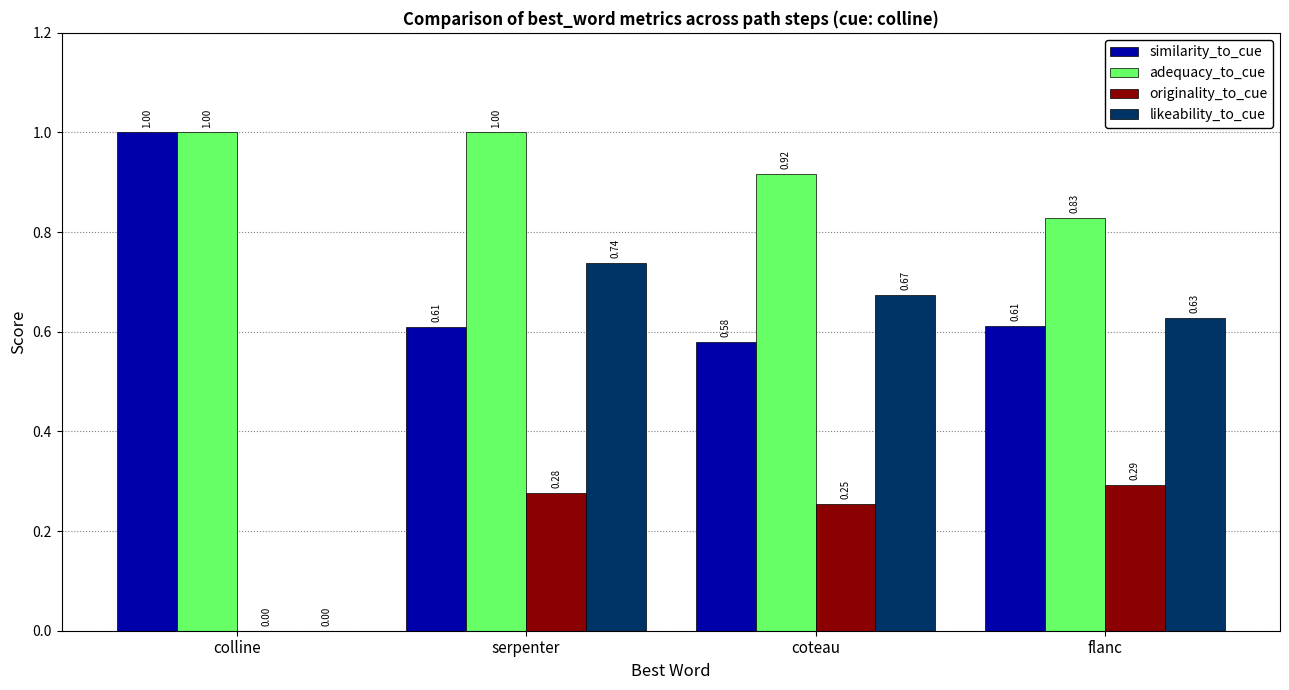

Which series changed the most between colline and serpenter?

likeability_to_cue